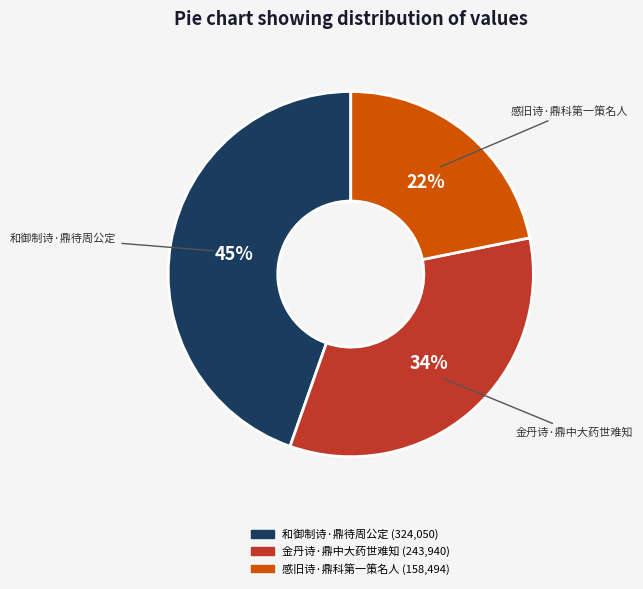

Is the sum of 金丹诗·鼎中大药世难知 and 感旧诗·鼎科第一策名人 greater than half?

Yes